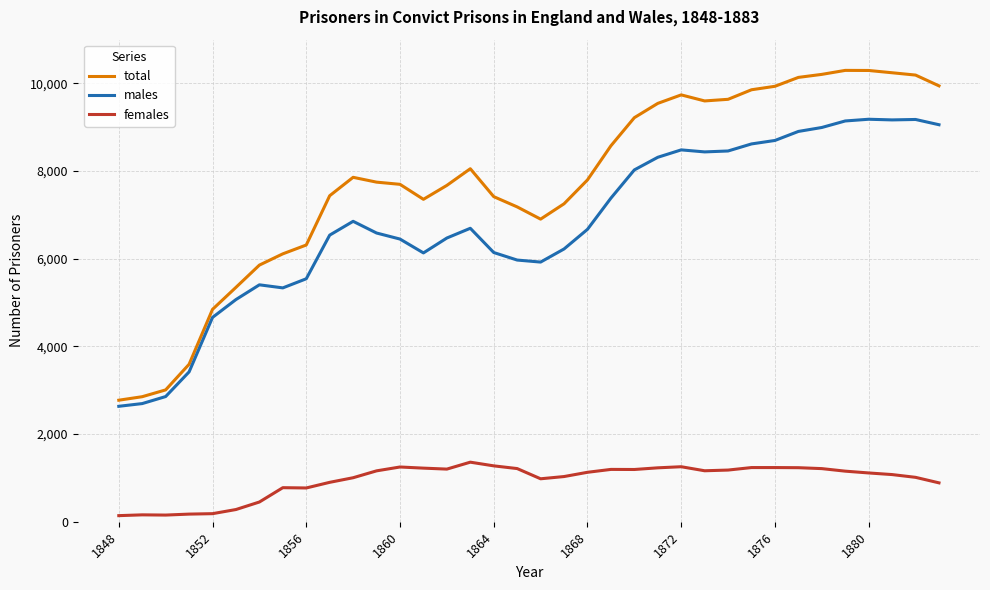

What is the maximum value shown in the chart?

10299.0